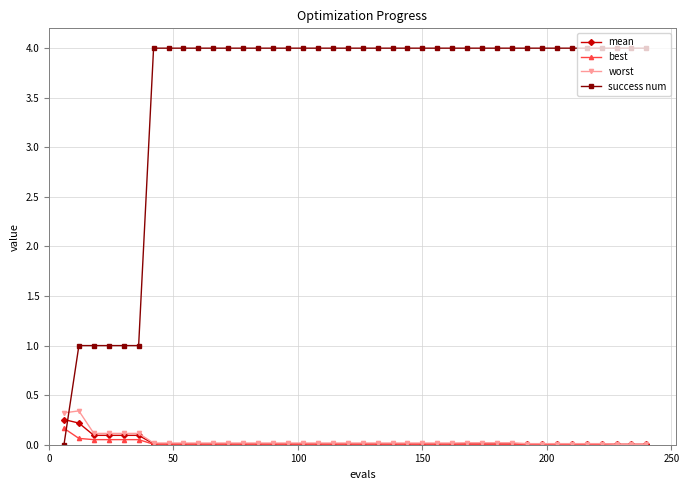

What is the value of the success num point at the 24th from the left?

4.0